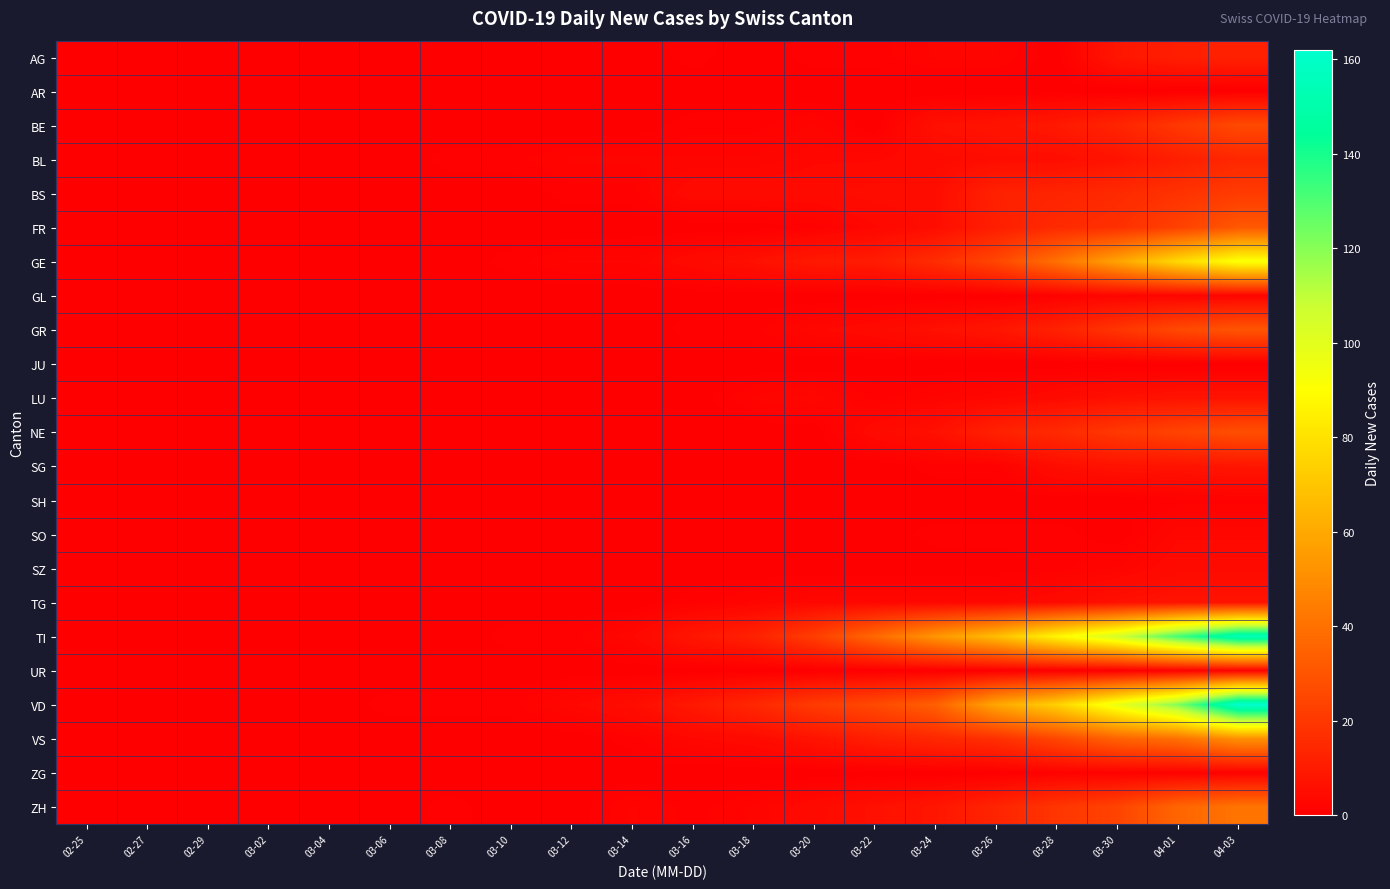

What is the maximum value shown in the chart?

162